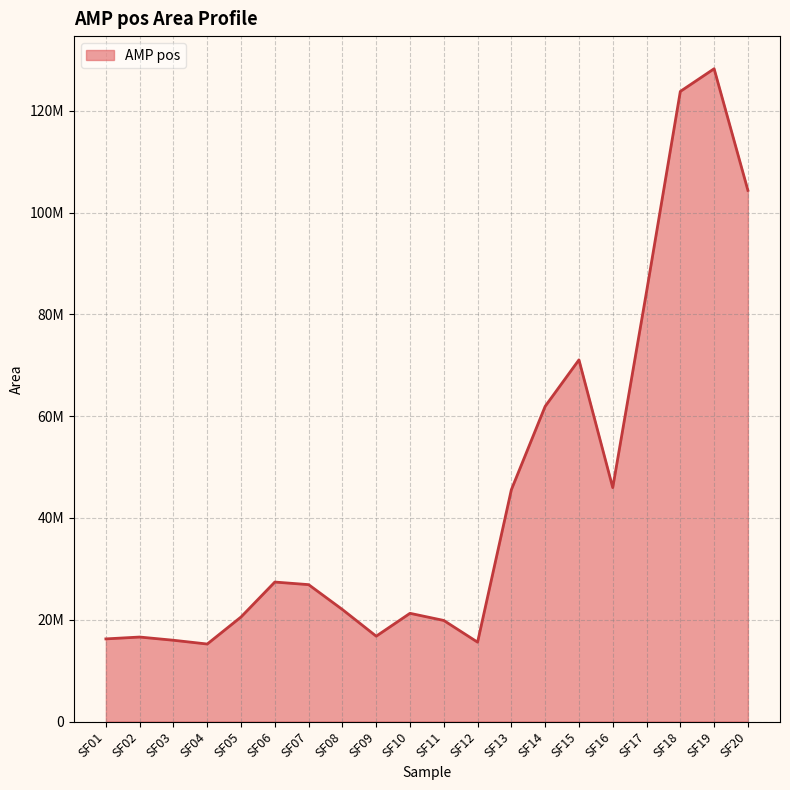

At which label does the data first exceed 26896239?

SF06